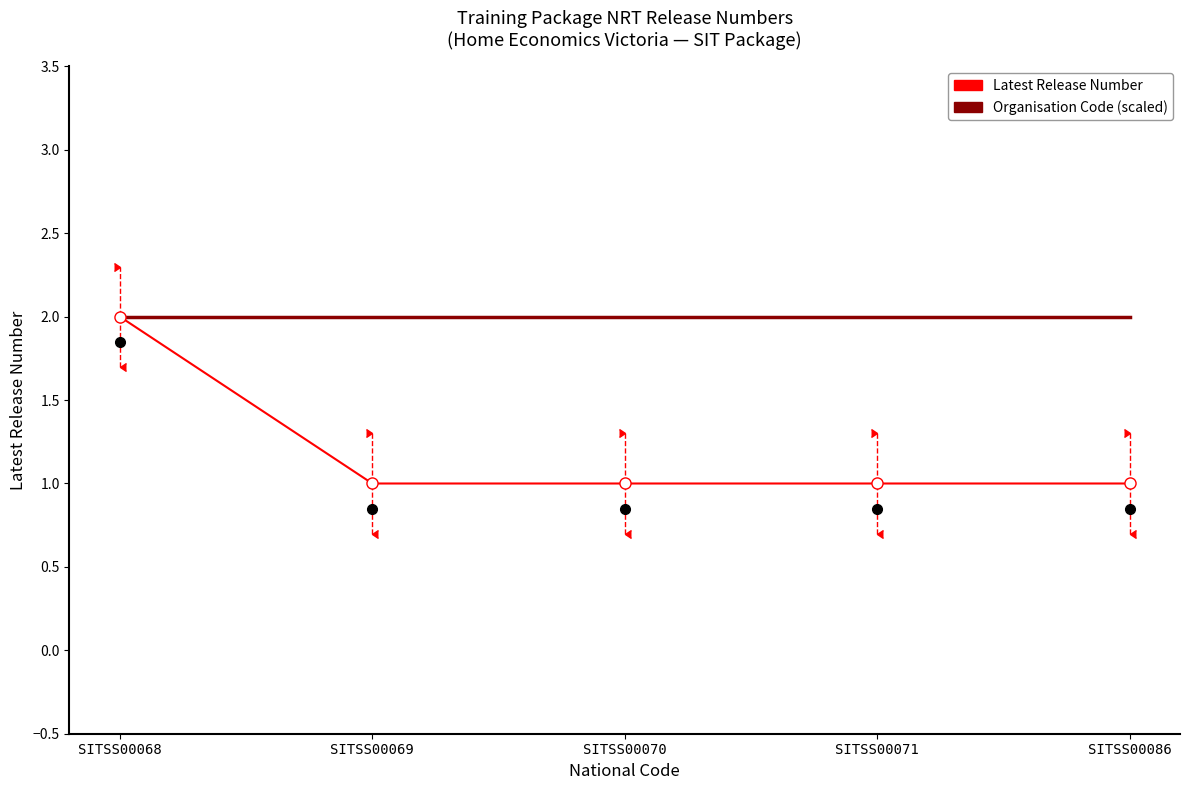

Rank the series at SITSS00069 from highest to lowest value.

Organisation Code (scaled), Latest Release Number